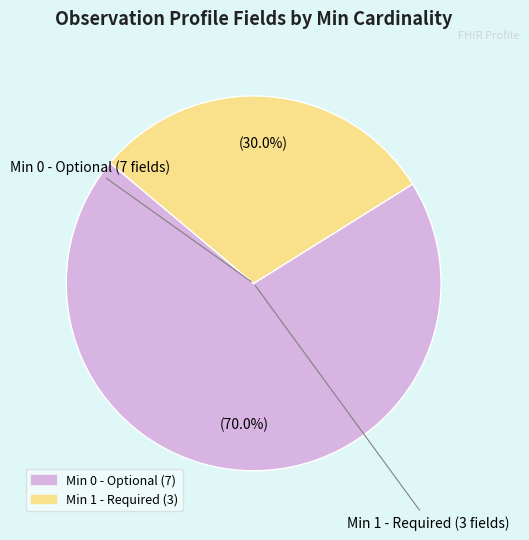

Is there any slice that represents more than half of the pie?

Yes